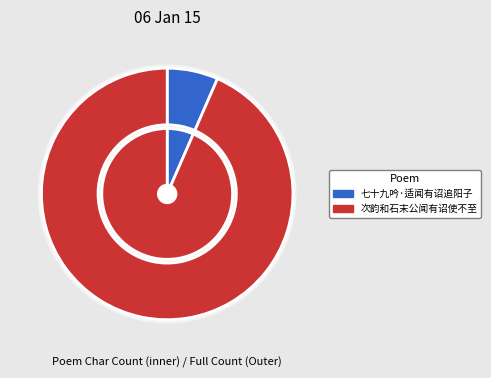

The 七十九吟·适闻有诏追阳子 slice represents 7% of the pie. True or false?

True